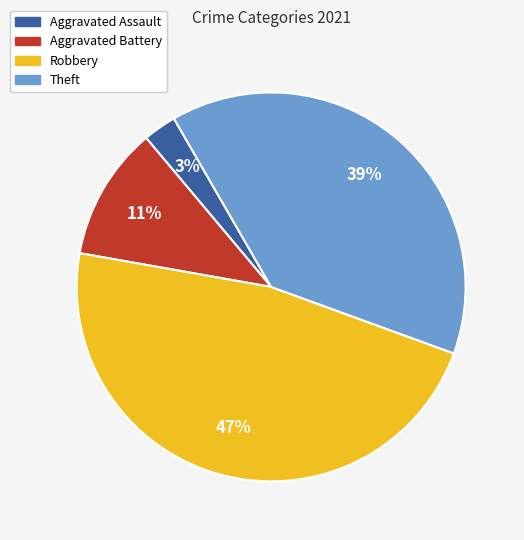

To the nearest percent, what portion does Aggravated Assault represent?

3%